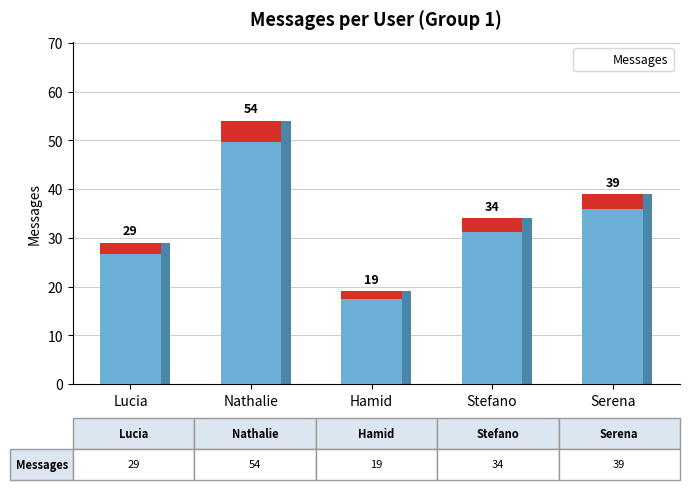

What is the value of the 3rd bar from the left?

19